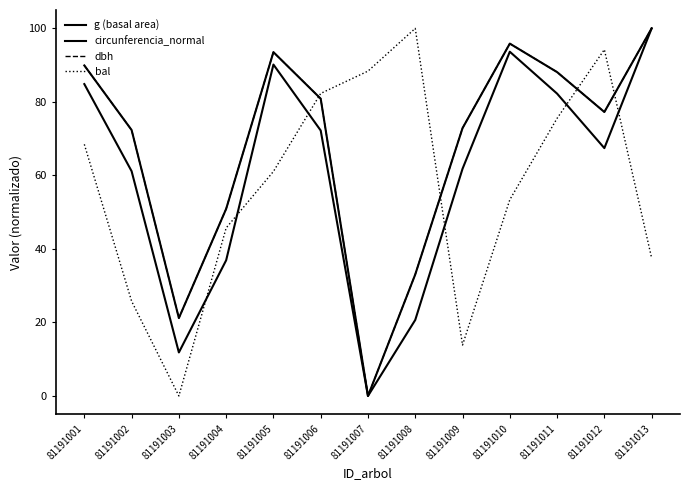

Is this an area chart (filled region under the line)?

No